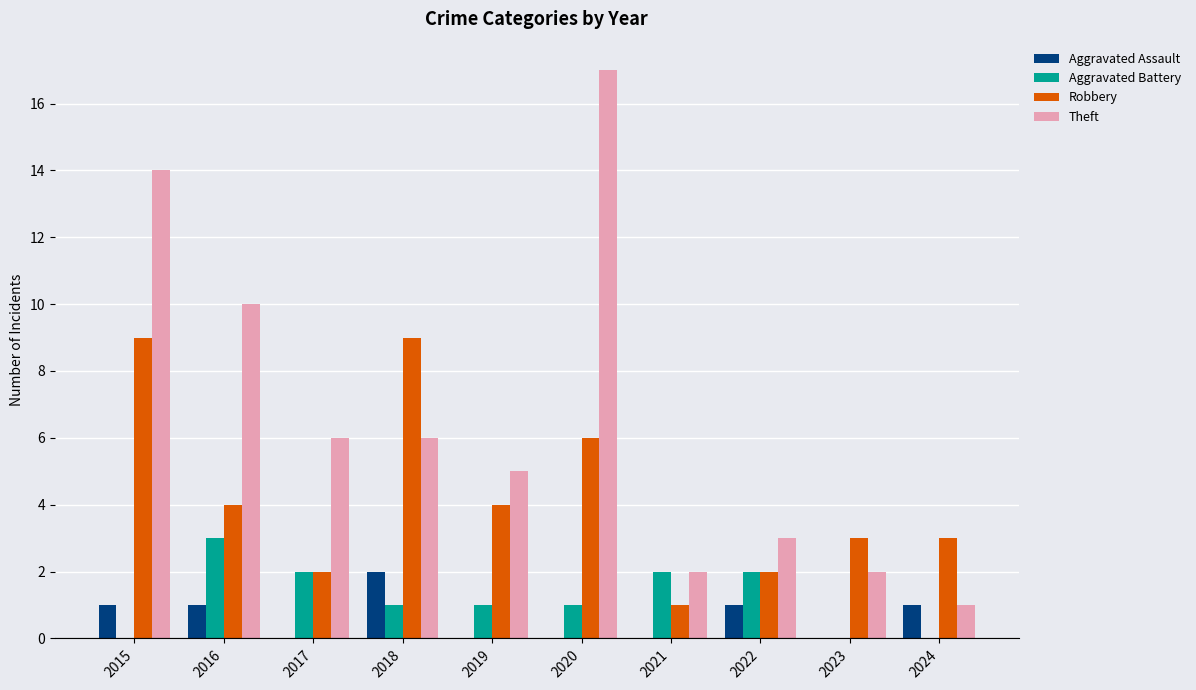

At which label does Theft first exceed 6?

2015